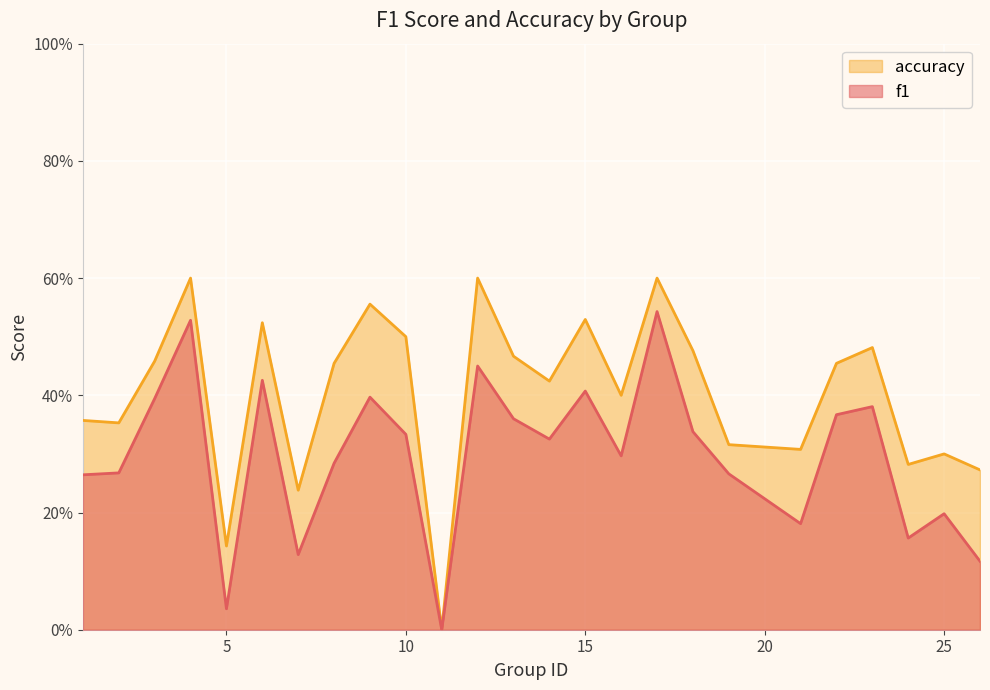

Which series has the largest range (max minus min)?

accuracy